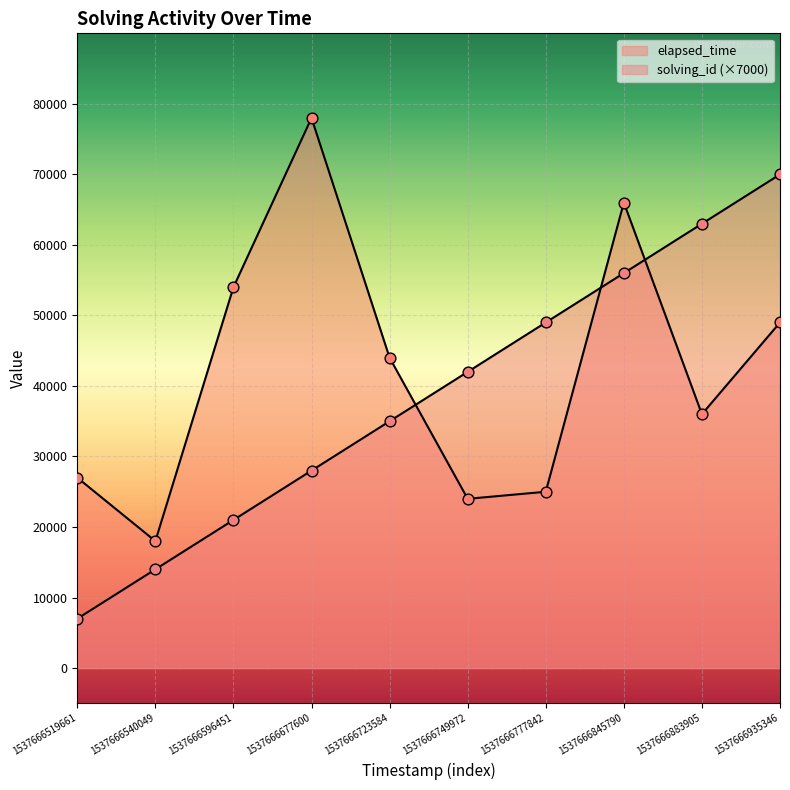

Which series contains the highest Y value?

elapsed_time